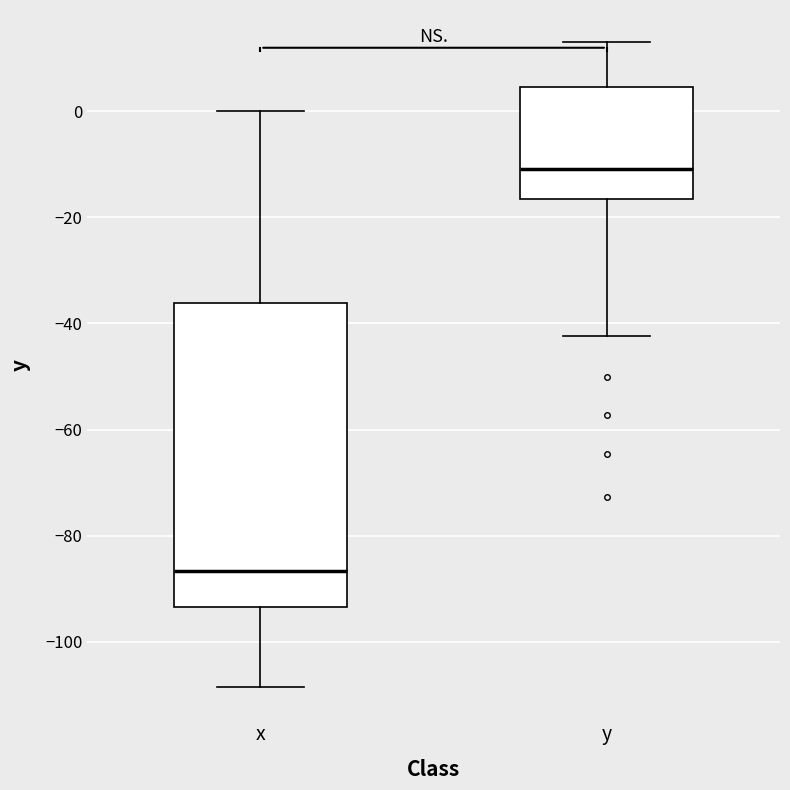

Reading left to right, transcribe this box plot: for each box, give where its median line is, the range the box spans, and where its two whiskers end, as read against the y-axis. The values are not printed on the chart, so give them approximately, as read against the axis.

x: median -86, box -94 to -36, whiskers -108 to 0
y: median -10, box -16 to 4, whiskers -42 to 14